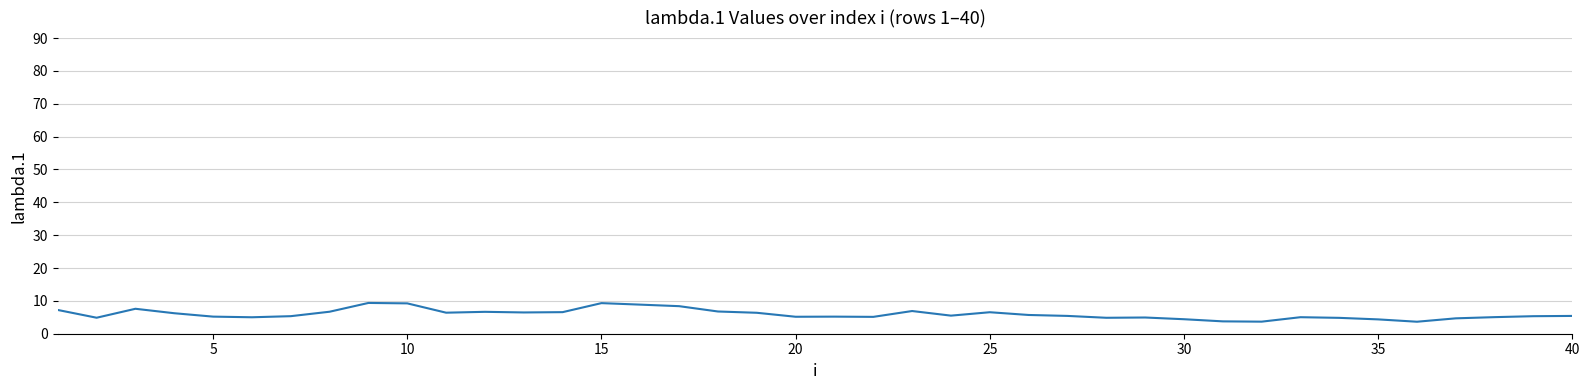

What is the difference between the maximum and minimum values?

5.7